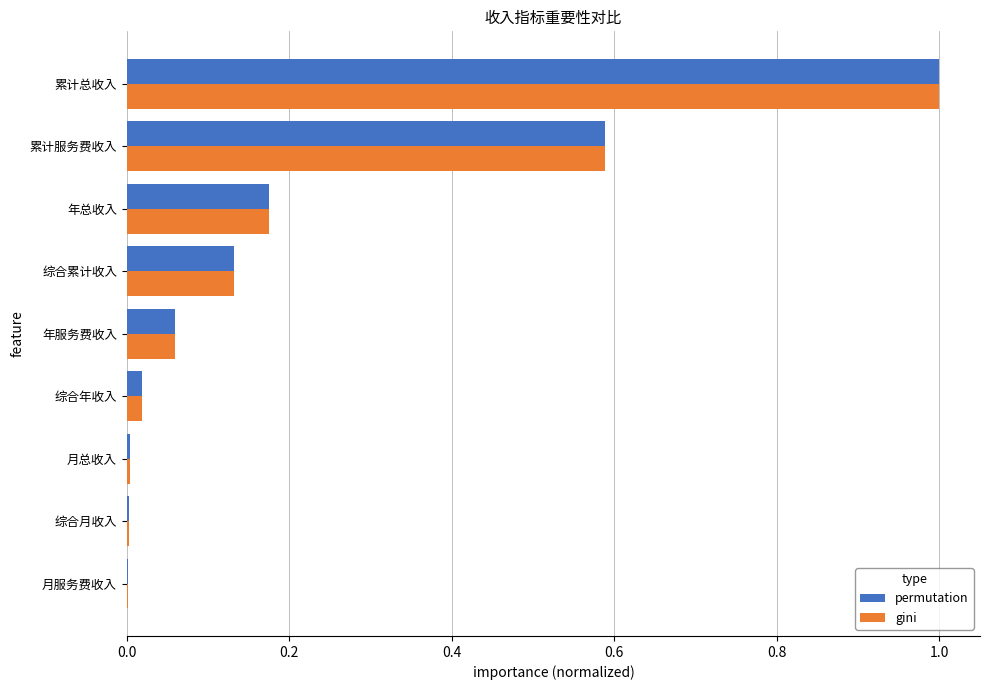

Is the value of permutation at 综合累计收入 greater than the value of gini at 年总收入?

No